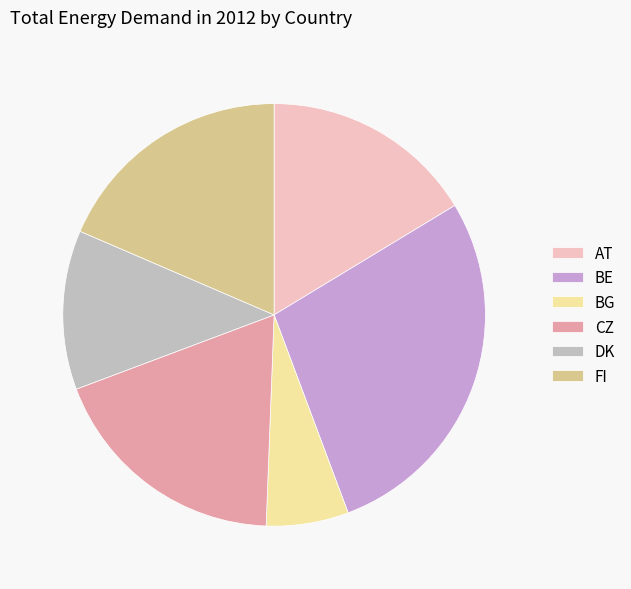

What is the ratio of the value at DK to the value at FI?

0.7